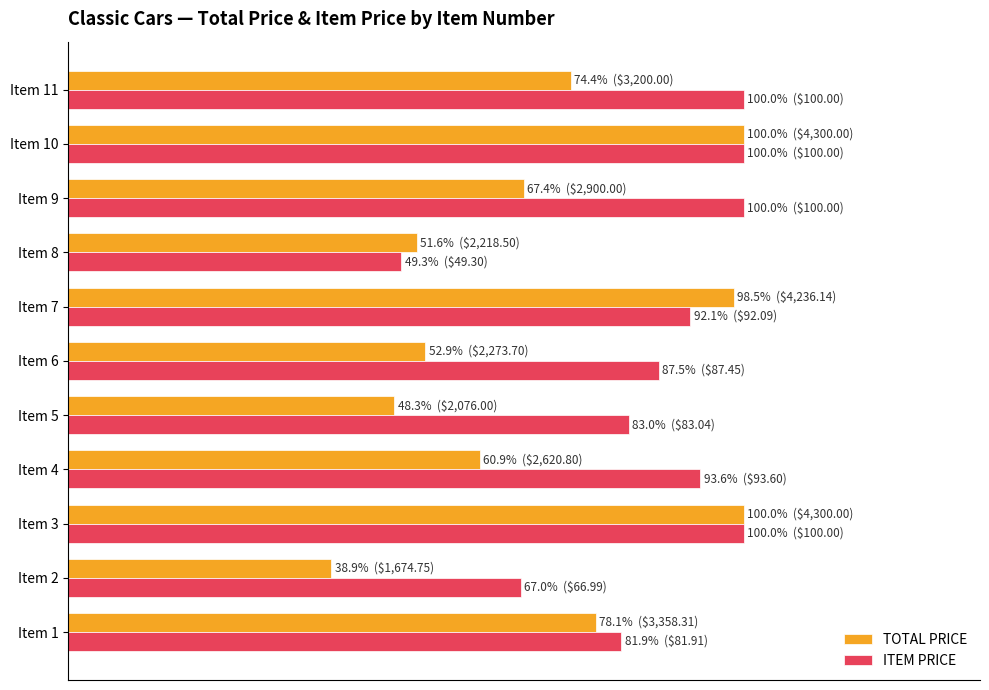

What are all the series names shown in the legend?

TOTAL PRICE, ITEM PRICE